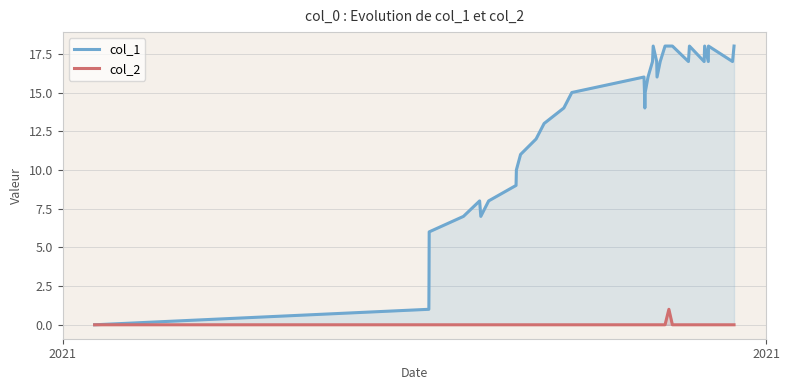

List the series in order of their peak value, lowest first.

col_2, col_1